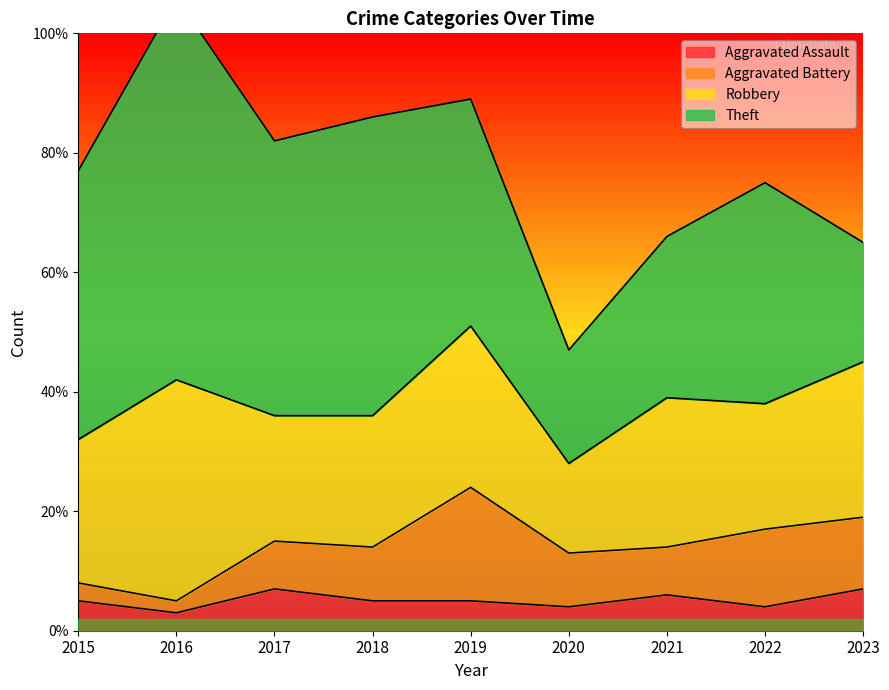

What is the value of the Aggravated Assault point at the 8th from the left?

4